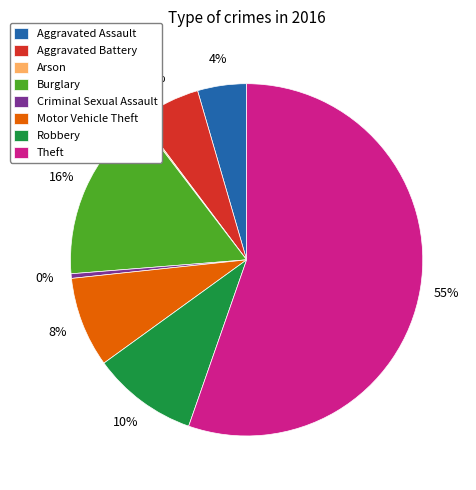

To the nearest percent, what percentage of the pie is Burglary?

16%